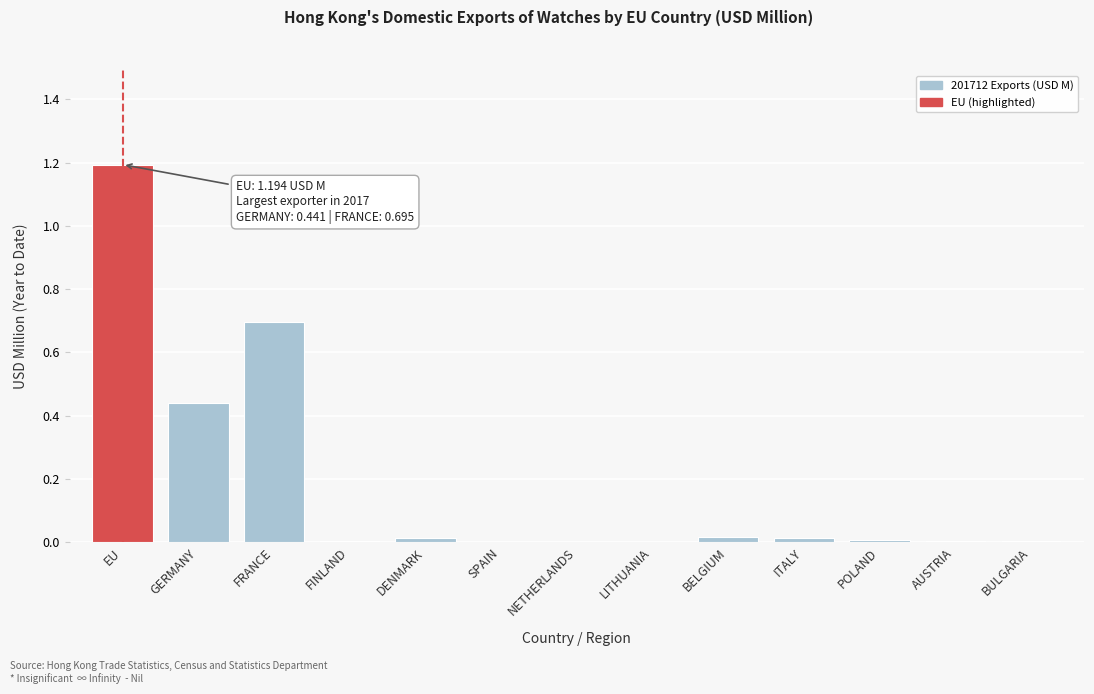

True or false: the data shows 0.6 at GERMANY.

False